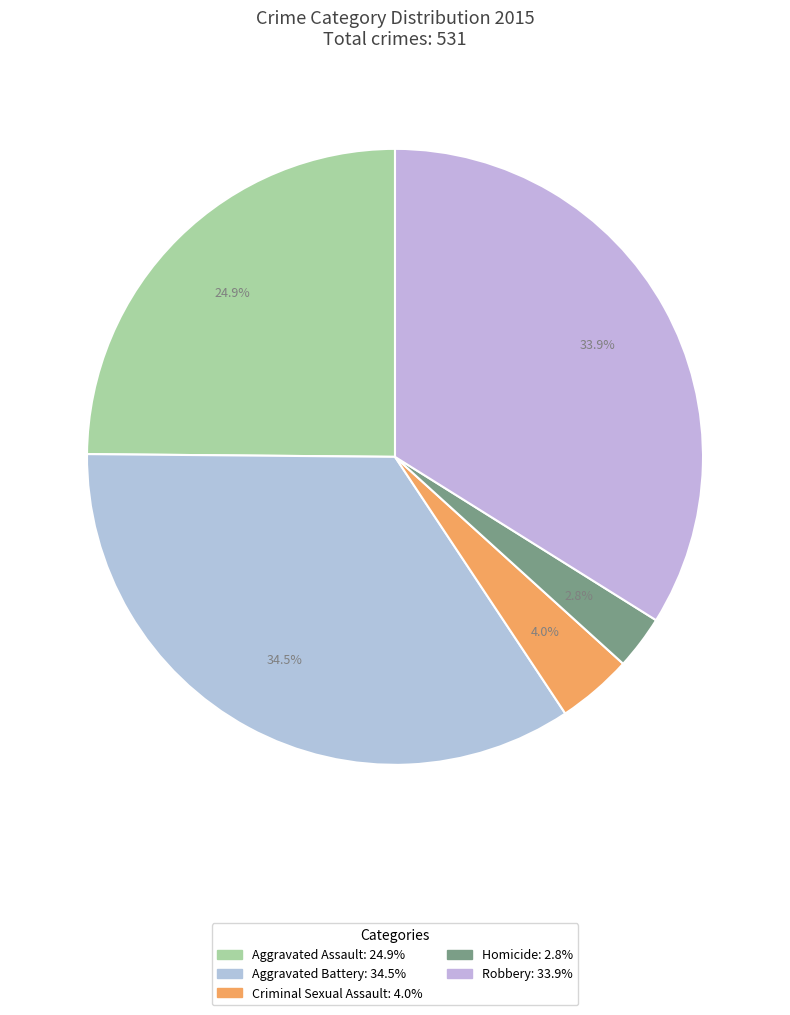

Which has a higher value, Robbery or Aggravated Assault?

Robbery